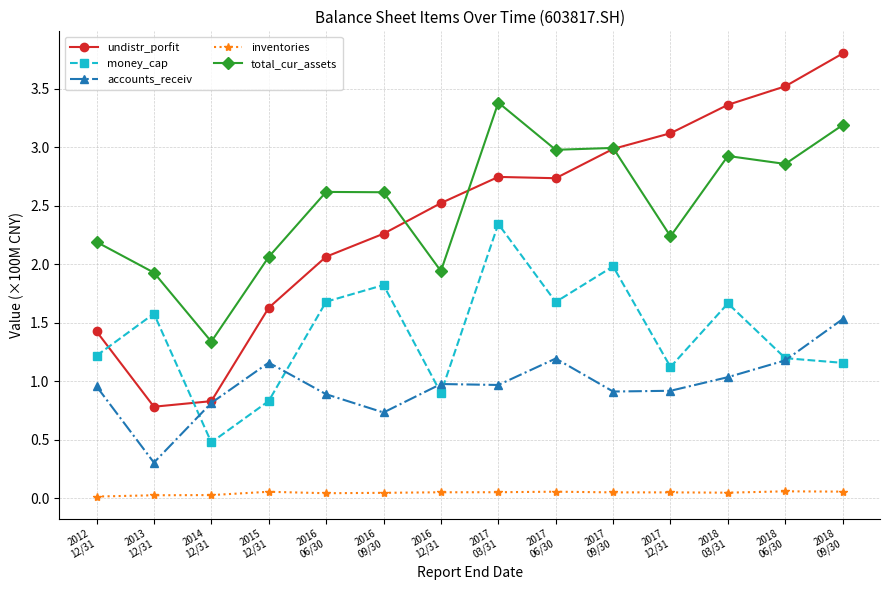

Which series has the largest total across all categories?

total_cur_assets